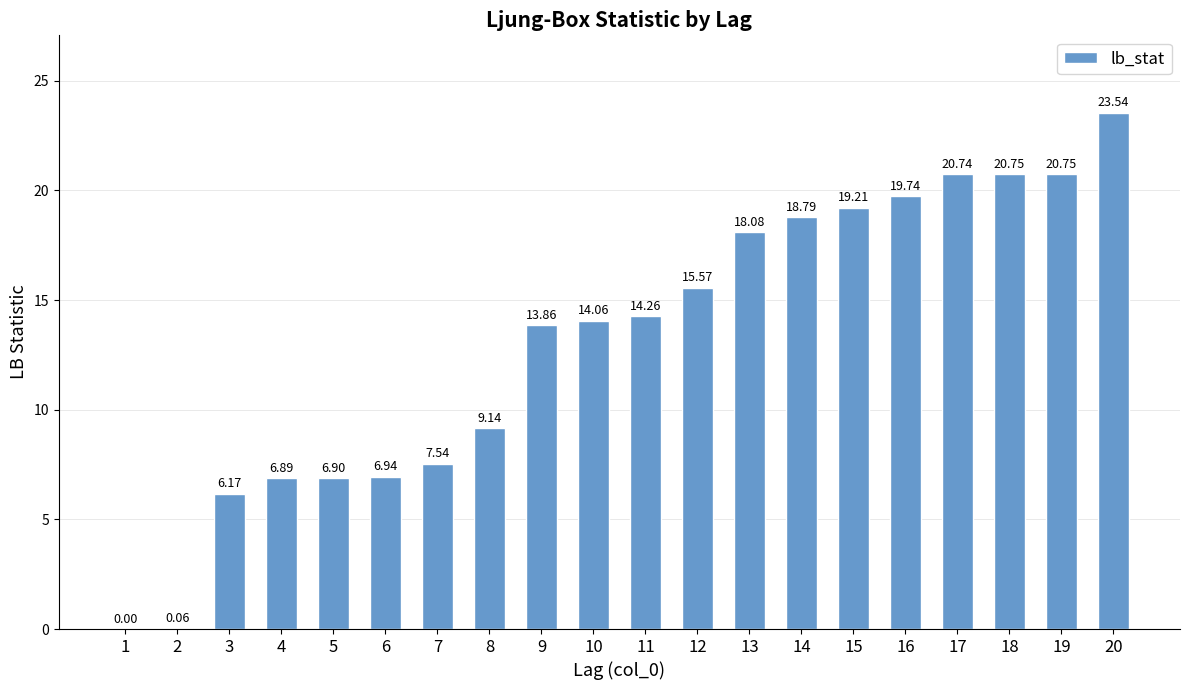

What is the approximate value at 15?

19.2